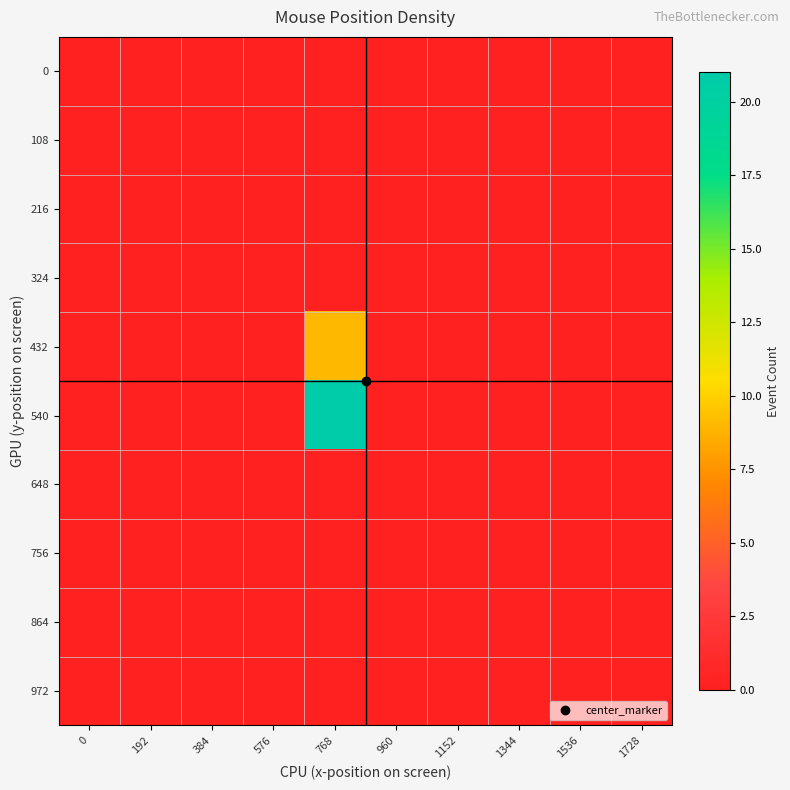

Which series has the largest total across all categories?

540